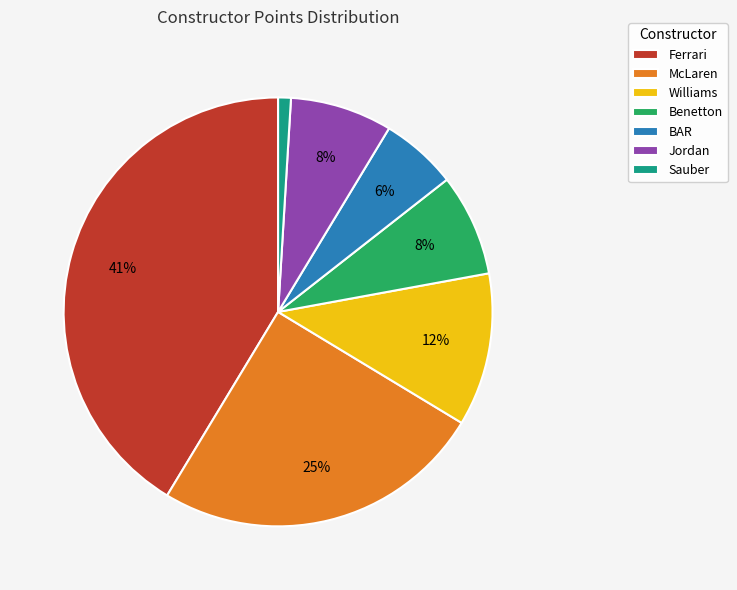

To the nearest percent, what percentage of the pie is Jordan?

8%